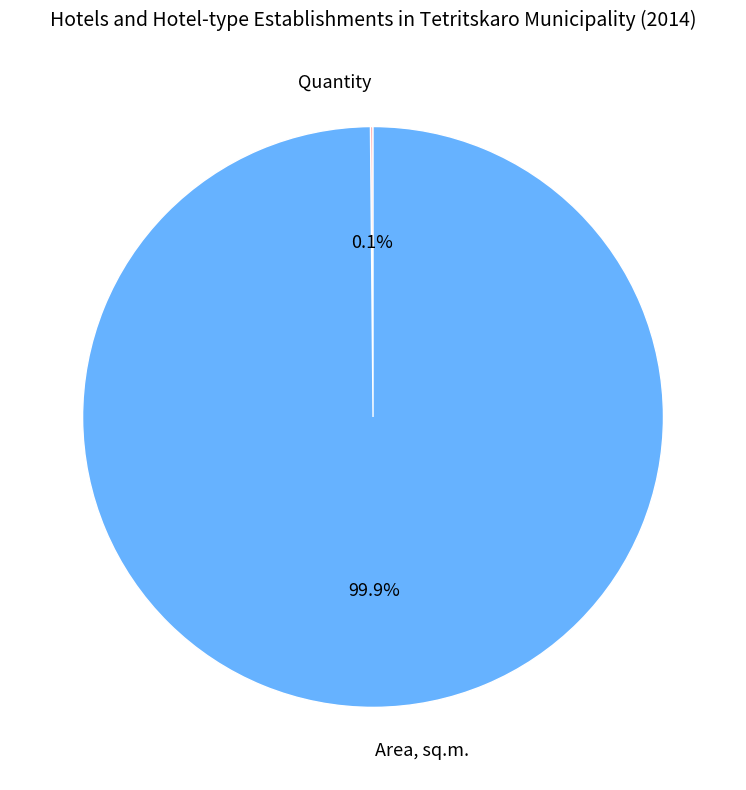

Does Area, sq.m. represent more than half of the total?

Yes